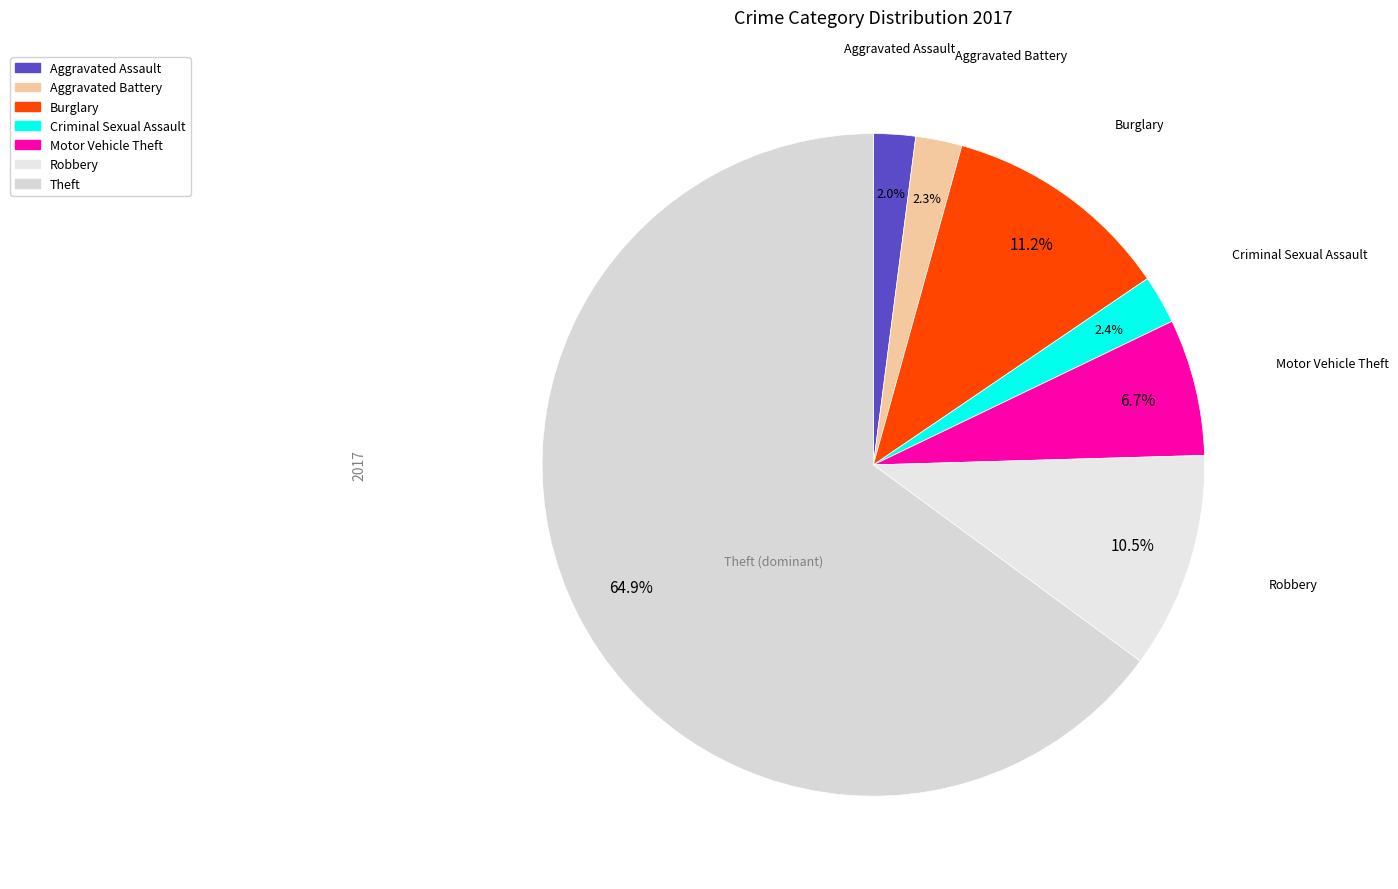

Which has a higher value, Motor Vehicle Theft or Criminal Sexual Assault?

Motor Vehicle Theft